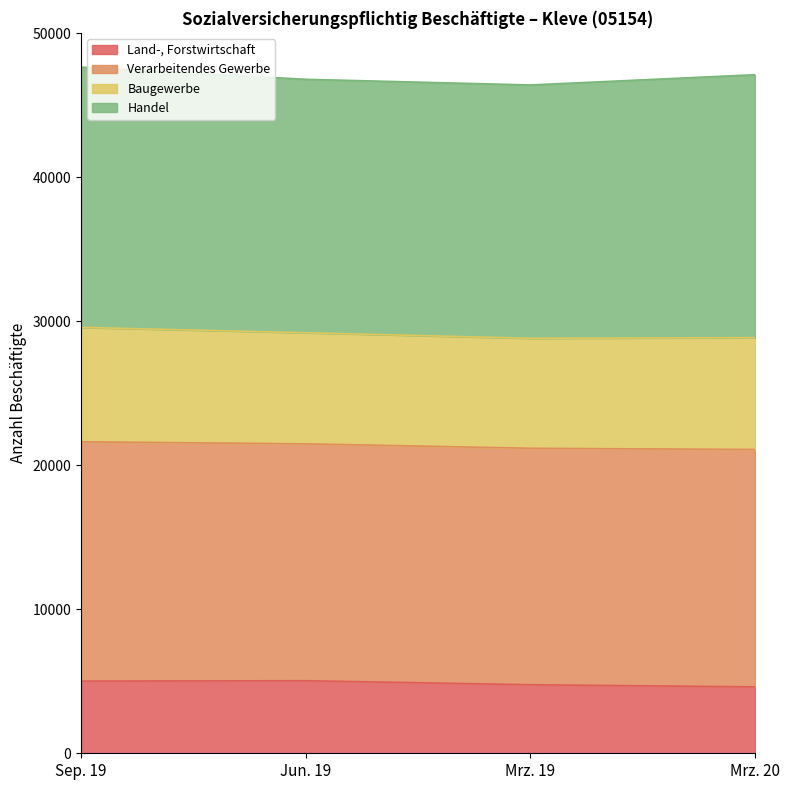

What is the difference between the highest and lowest values at Mrz. 20?

42514